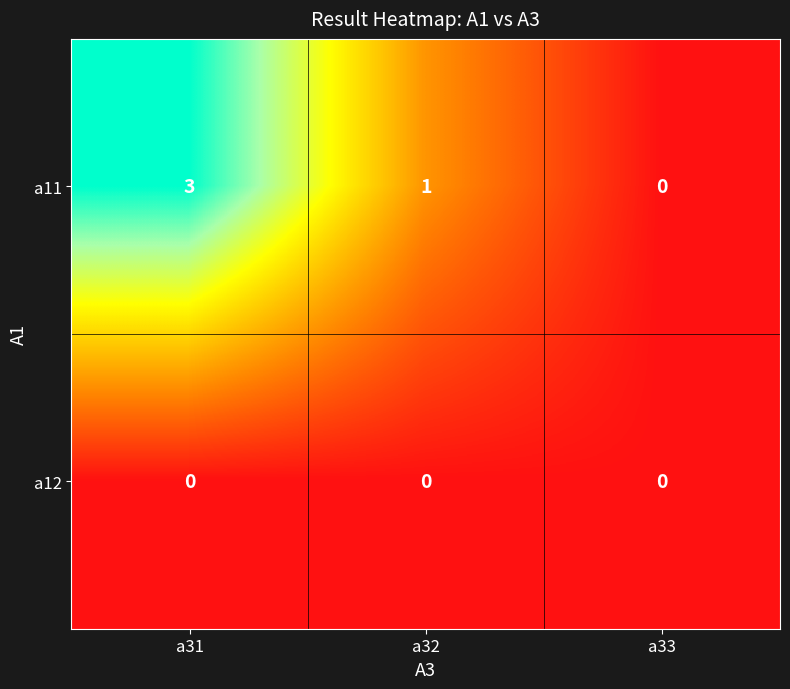

Is it true that a11 equals 0 at a33?

True